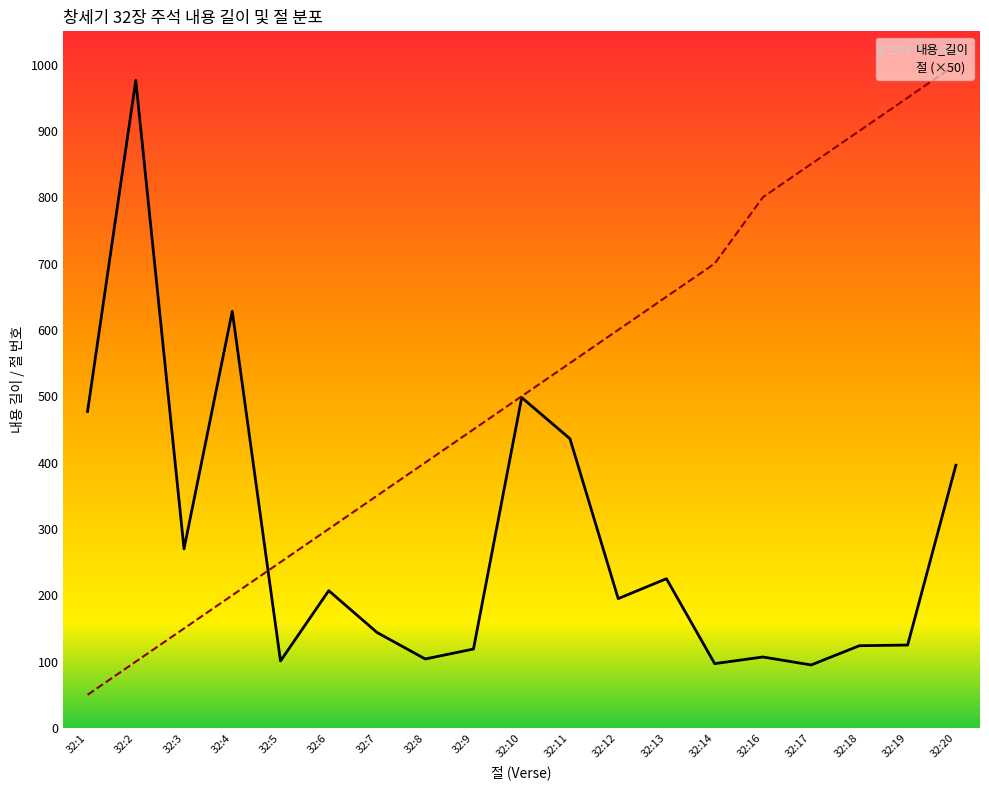

What is the difference between the 내용_길이 values at 32:10 and 32:7?

354